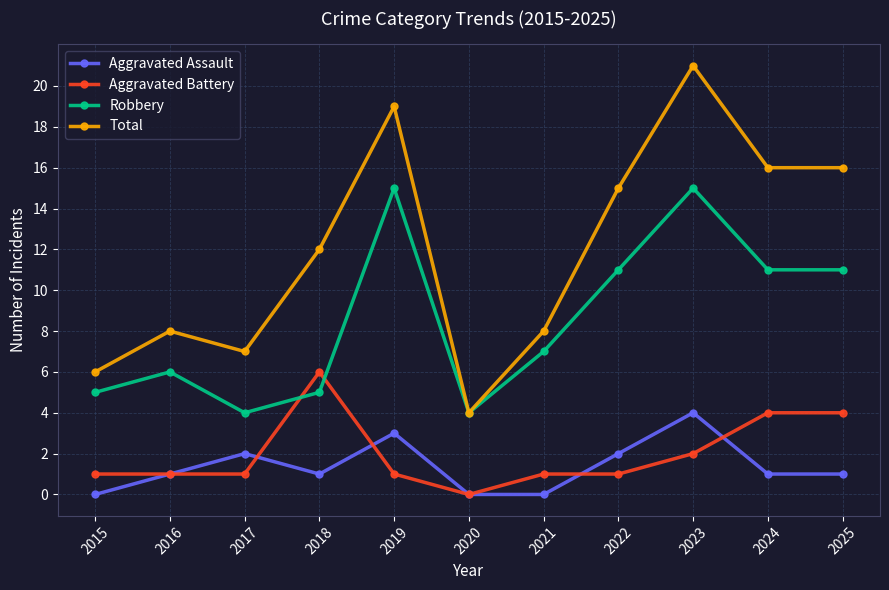

Rank the series at 2015 from highest to lowest value.

Total, Robbery, Aggravated Battery, Aggravated Assault